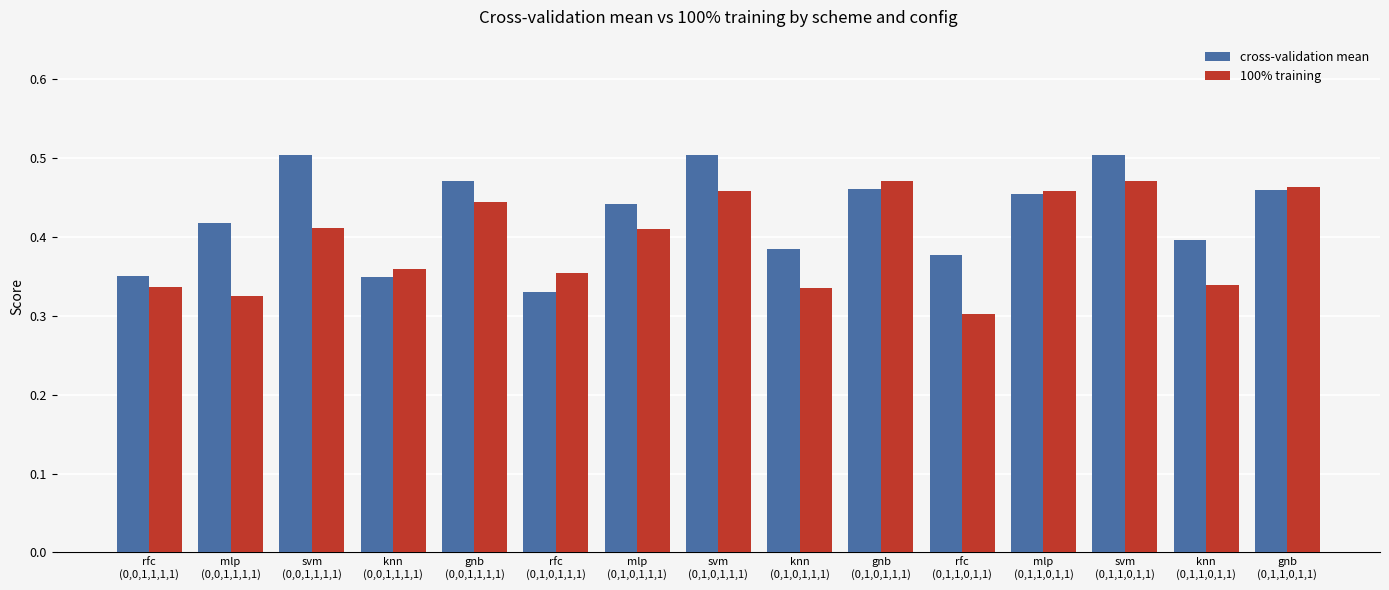

How many cross-validation mean values are between 0 and 1?

15